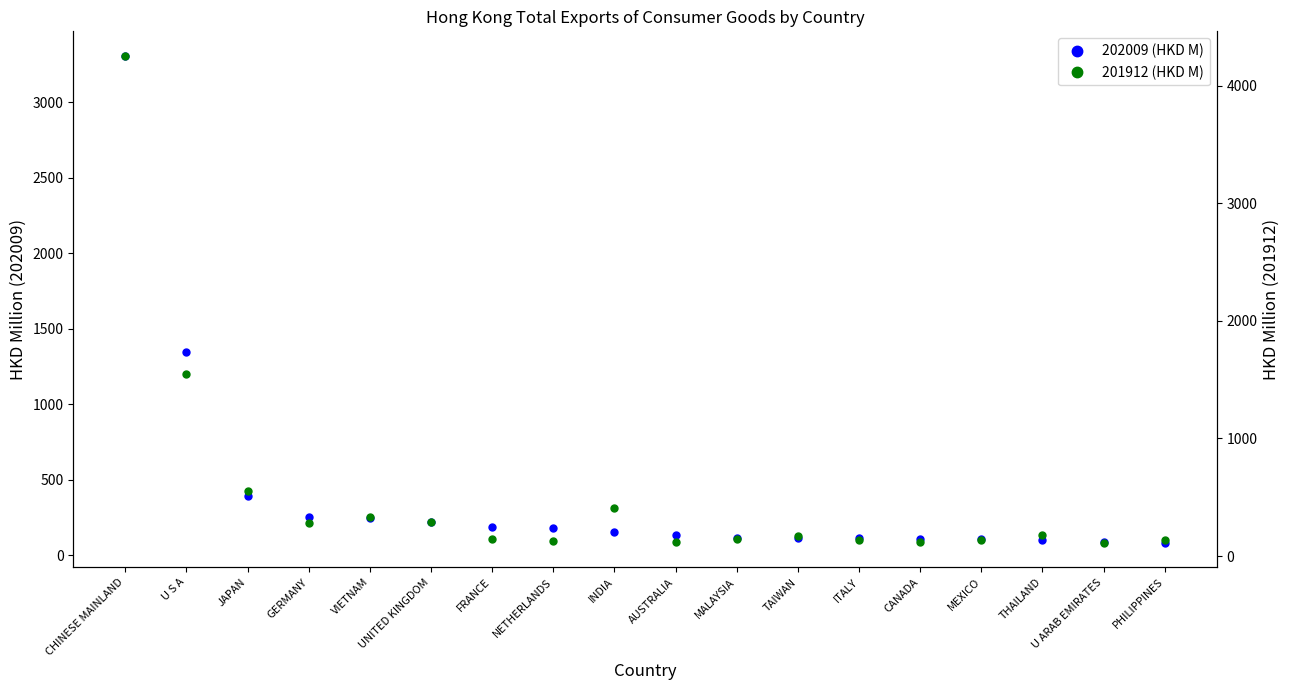

Rank the series at JAPAN from highest to lowest value.

201912 (HKD M), 202009 (HKD M)